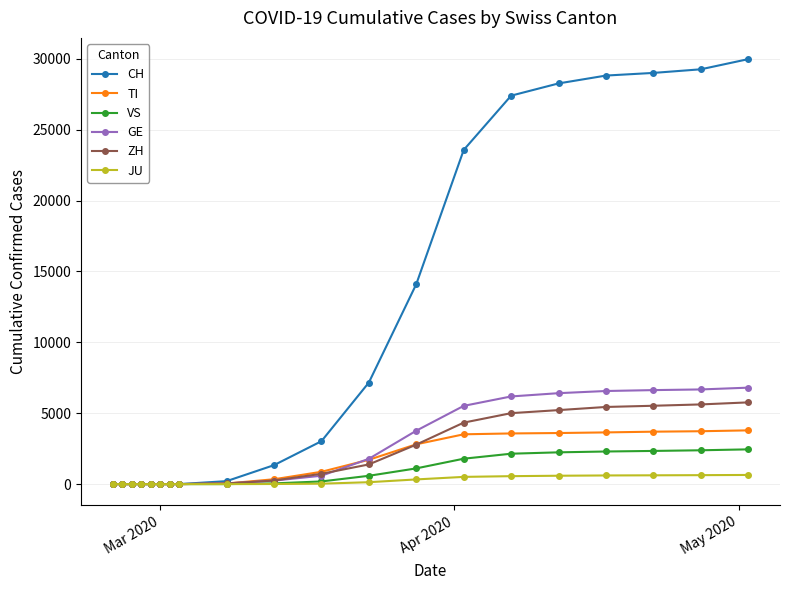

Which series has the largest range (max minus min)?

CH